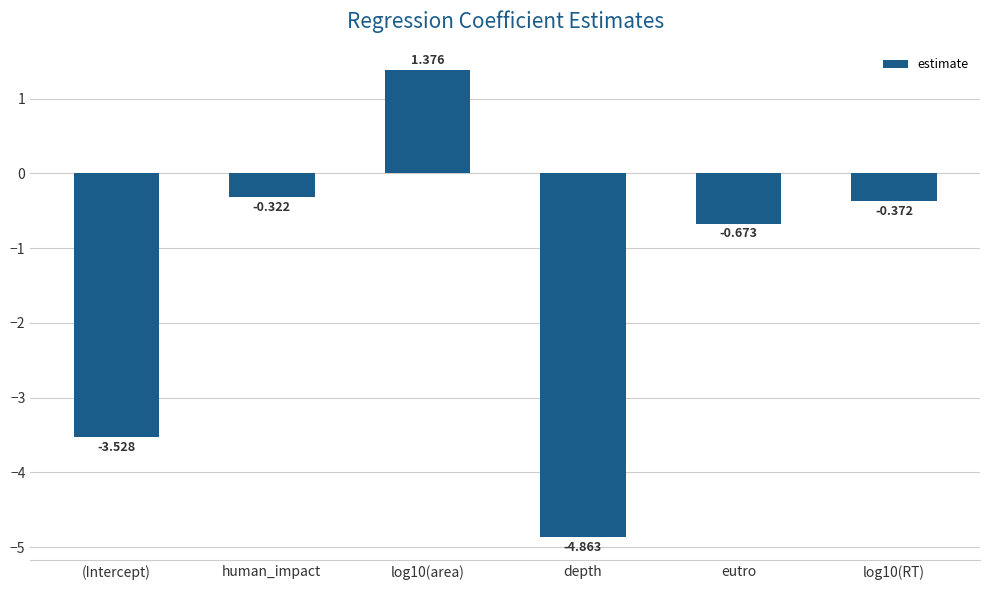

Which category has the highest value across all series?

log10(area)